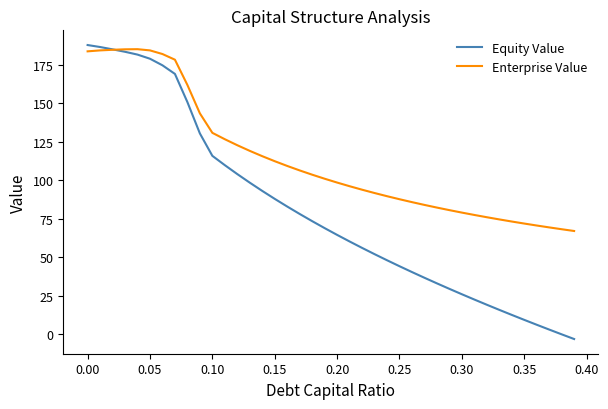

Which series has the largest total across all categories?

Enterprise Value